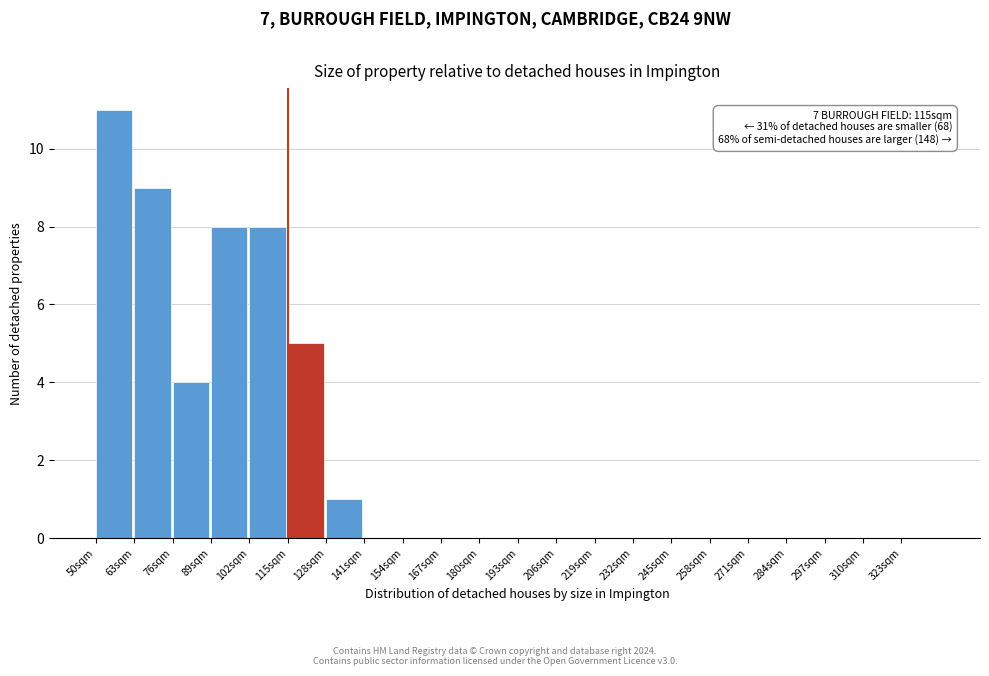

Over which range of the x-axis is the bar tallest?

50 to 63